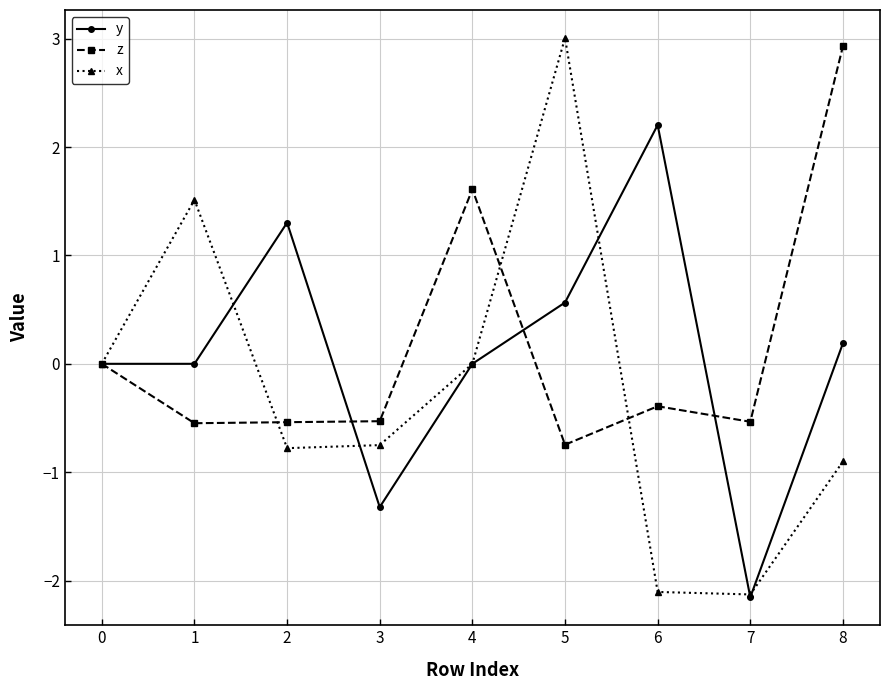

True or false: z and y cross at least once.

True